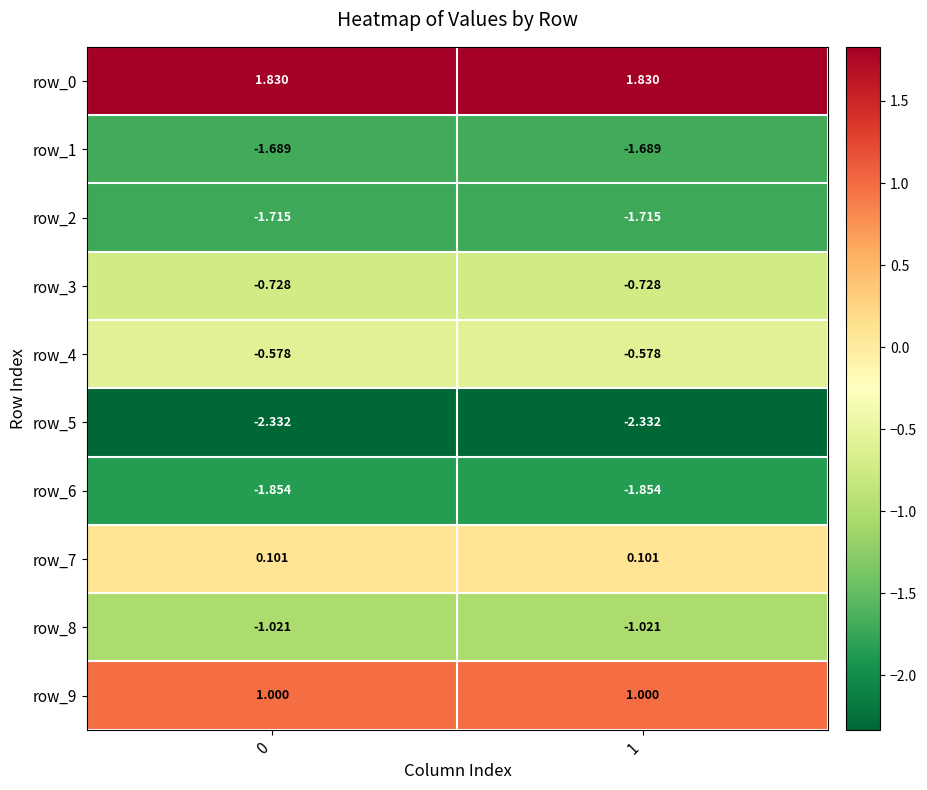

At which category is the sum across all series the highest?

1